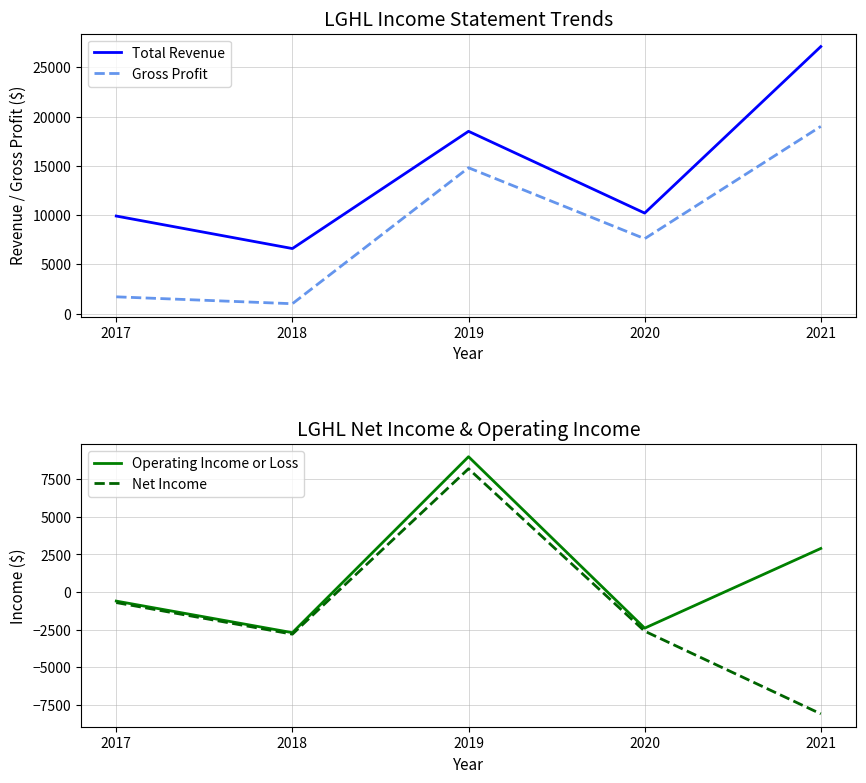

Between 2021 and 2020, which is larger?

2021